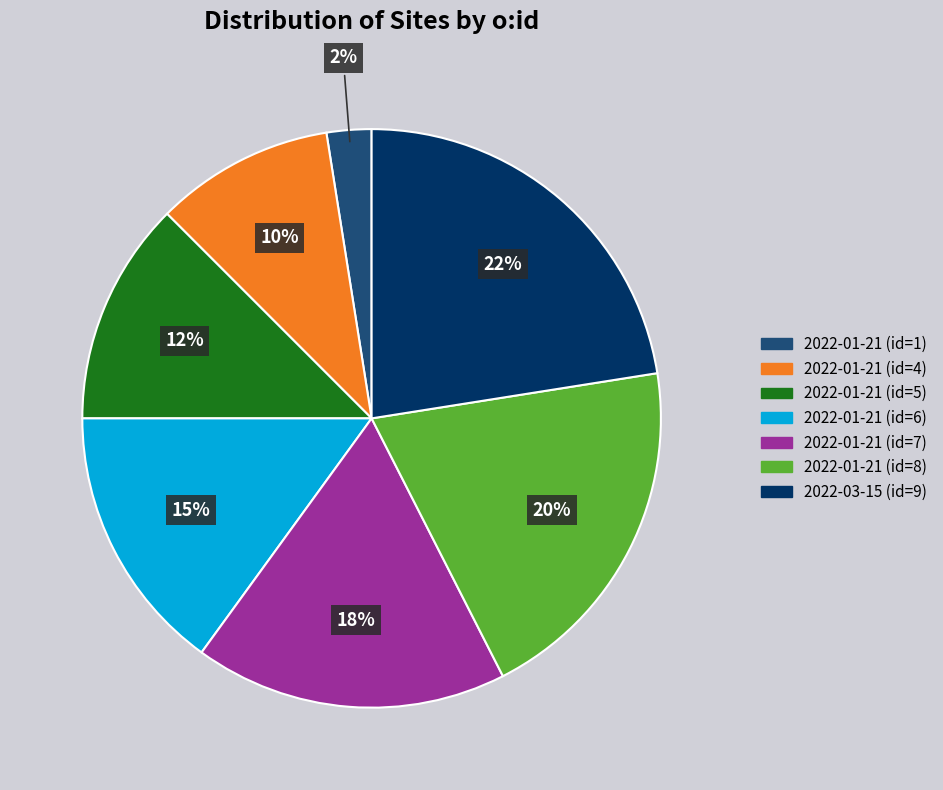

To the nearest percent, what is the average slice percentage?

14%